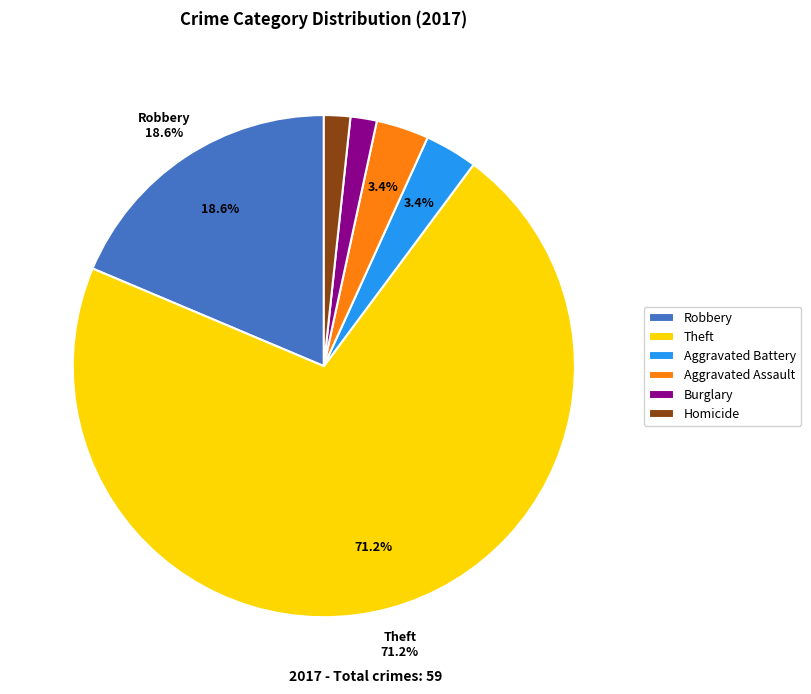

What is the largest slice in the pie chart?

Theft